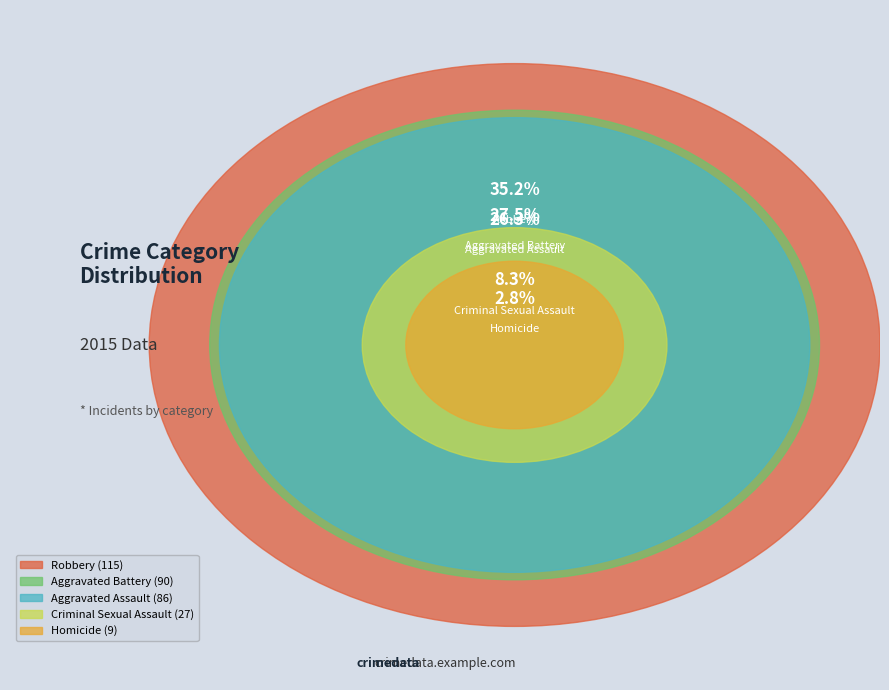

Does Homicide account for over 50% of the chart?

No